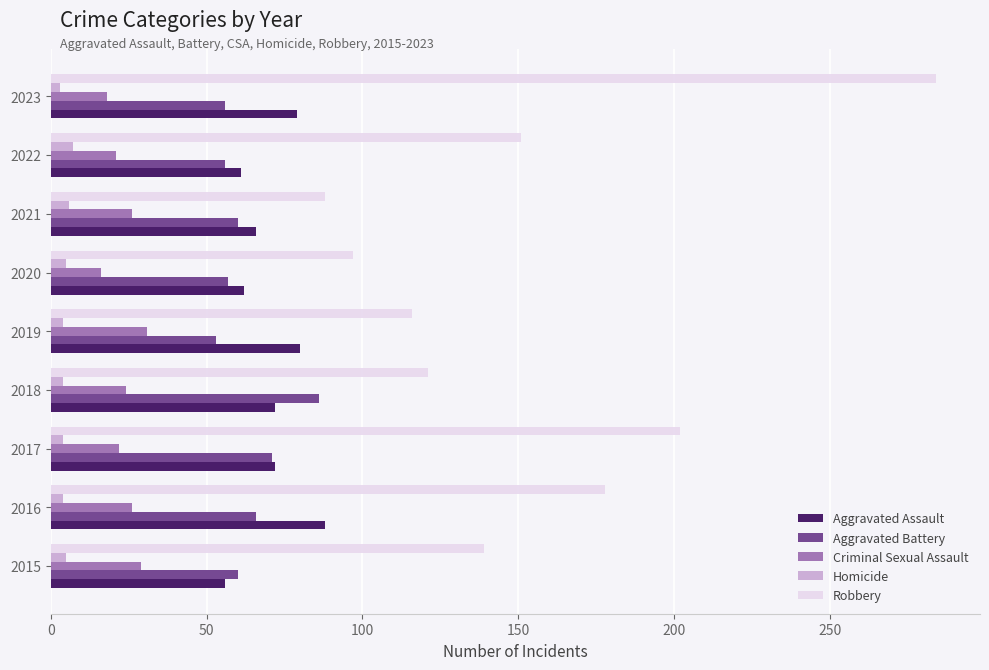

How many data points does each series have?

9